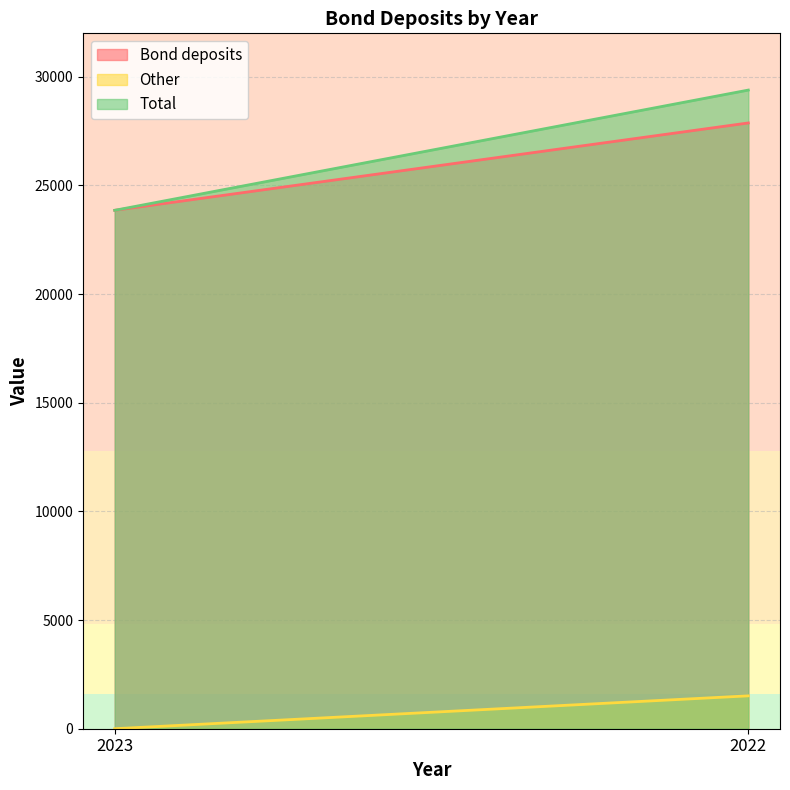

What is the difference between the maximum and minimum values in the Total series?

5533